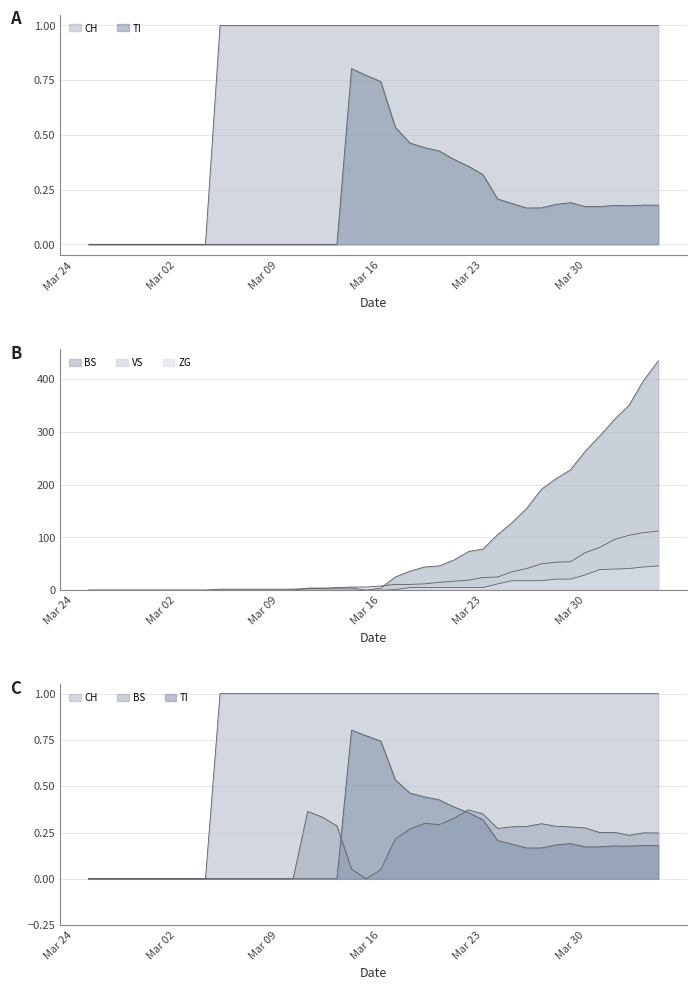

Which series ends up on top after the final intersection of CH and VS?

VS